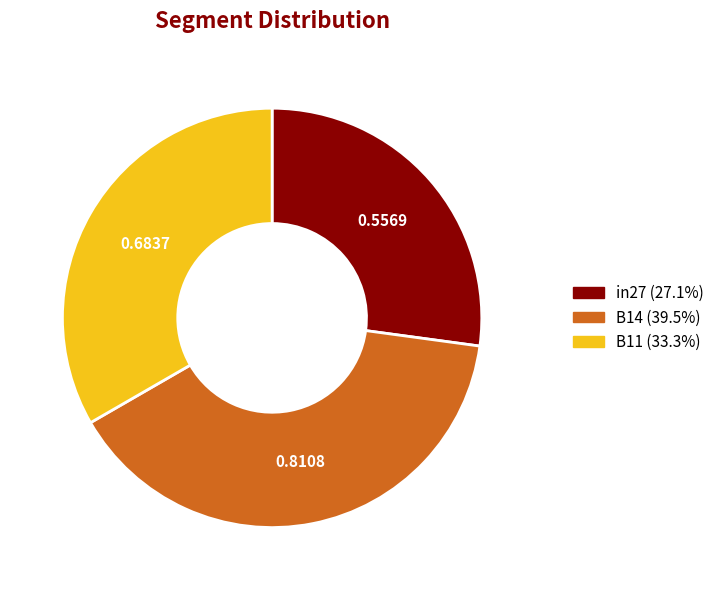

Is there a majority slice in this chart?

No